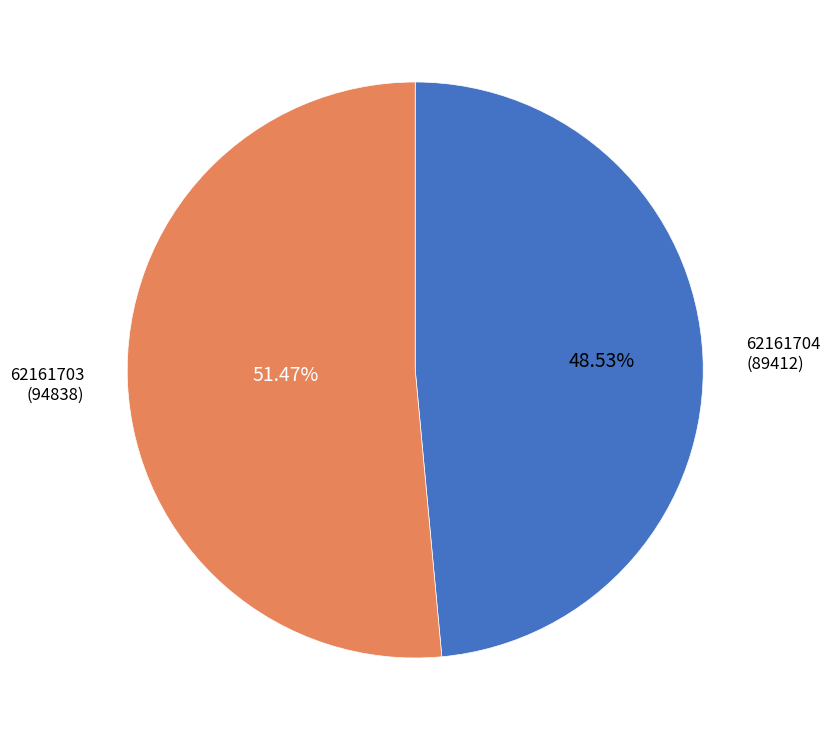

Which category has the smallest portion of the pie?

62161704